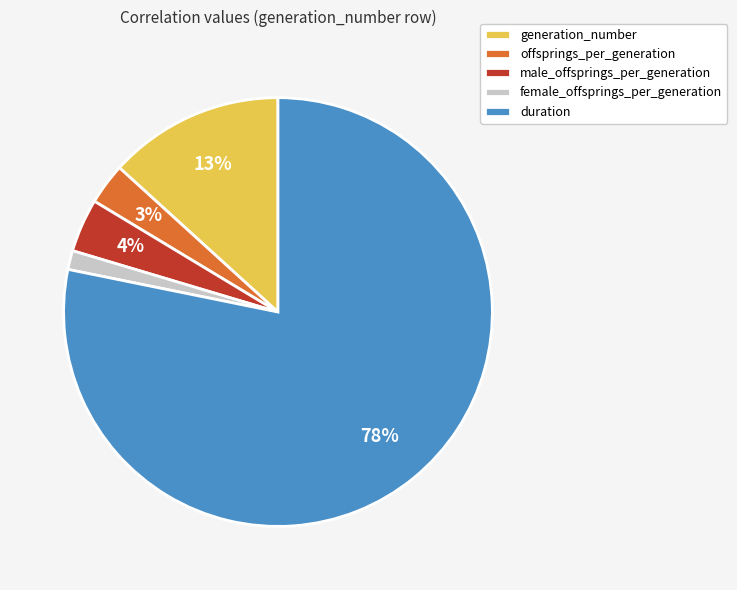

Is there a majority slice in this chart?

Yes